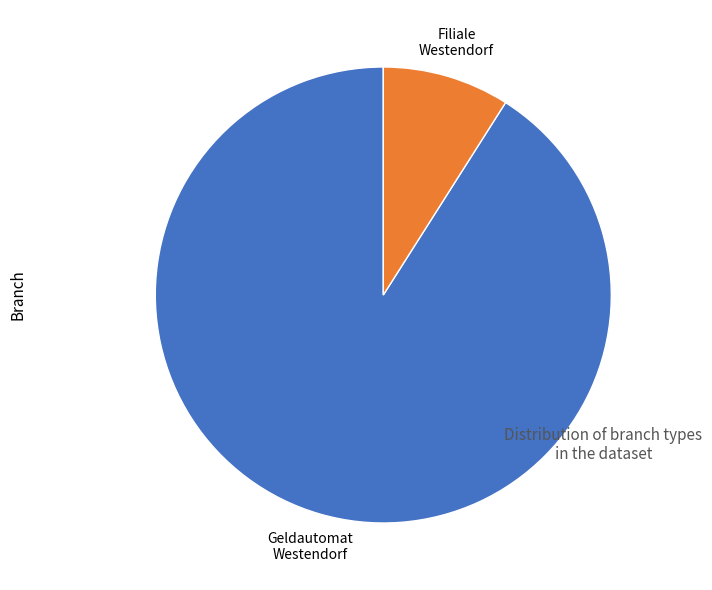

Is there a majority slice in this chart?

Yes